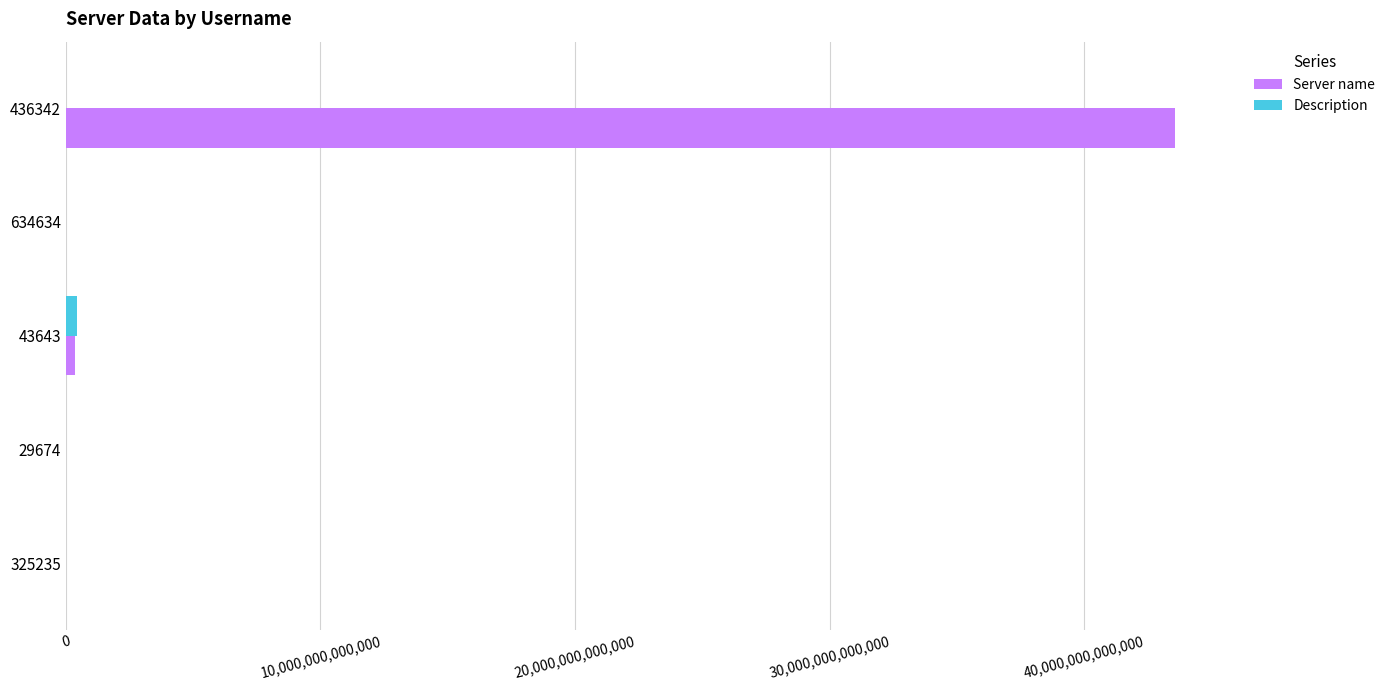

At which category is the sum across all series the highest?

436342